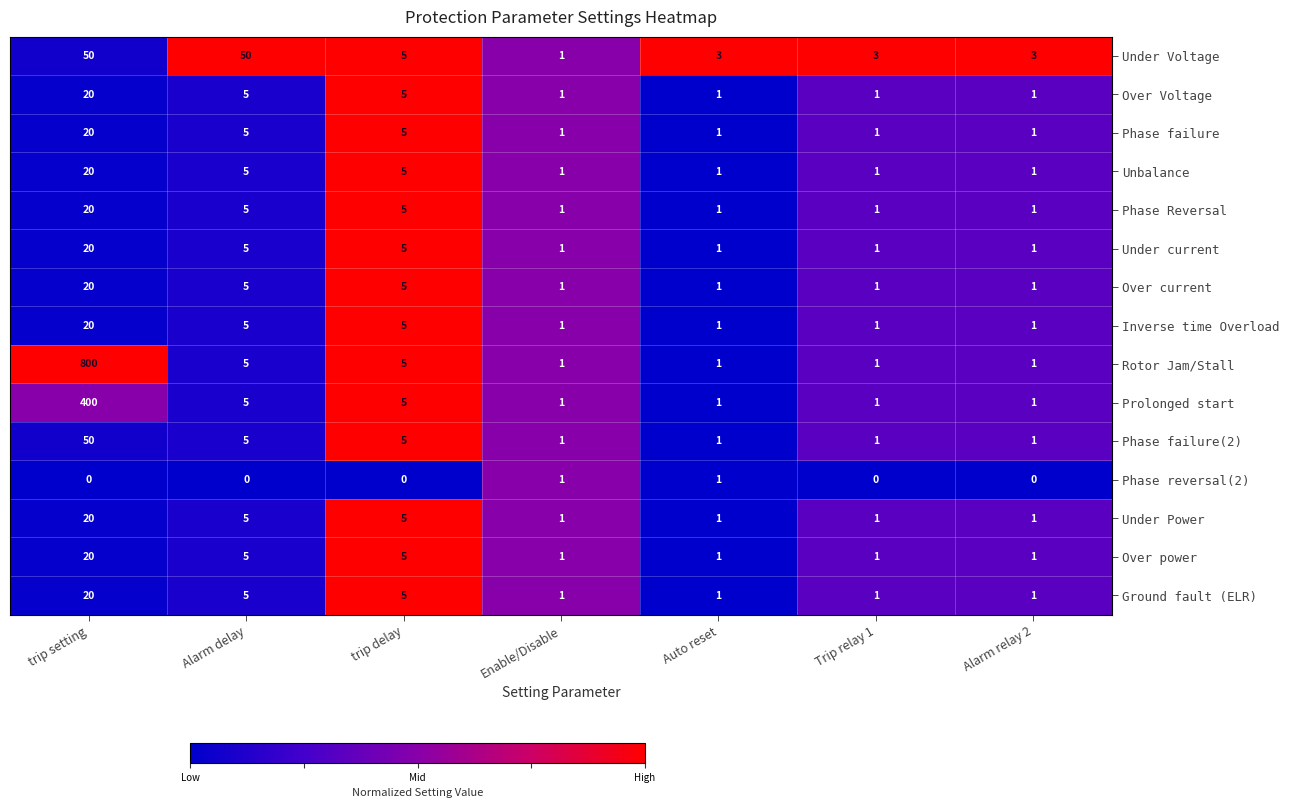

Read the Ground fault (ELR) value at trip delay.

5